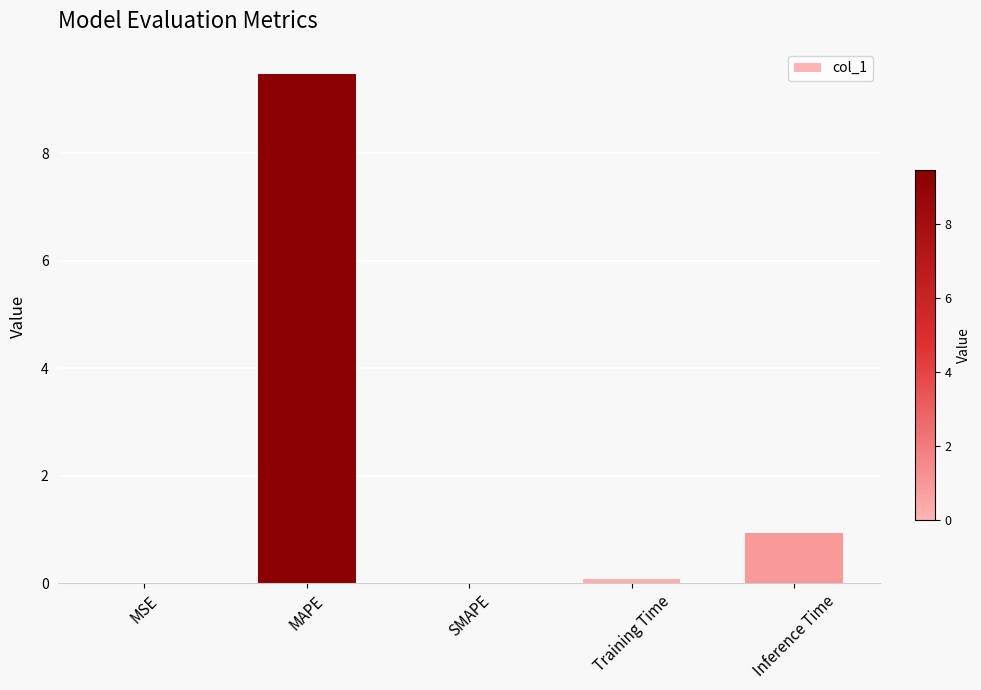

Between MAPE and Training Time, which is larger?

MAPE